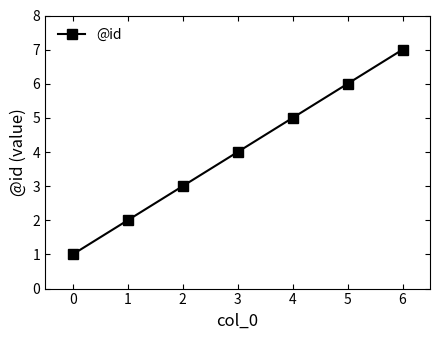

Rank the categories by value from highest to lowest.

6, 5, 4, 3, 2, 1, 0